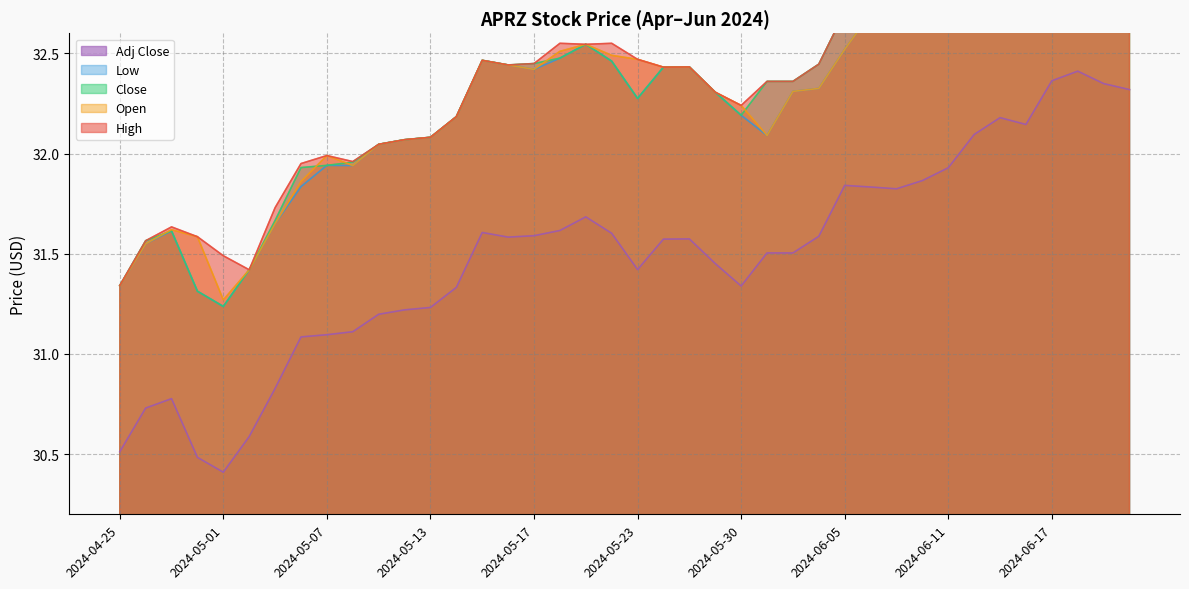

At which category does the chart reach its peak across all series?

2024-06-20